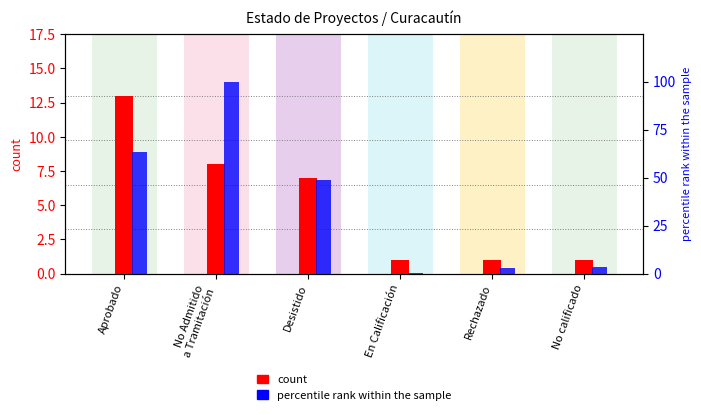

Which has a higher value, No calificado or No Admitido
a Tramitación?

No Admitido
a Tramitación